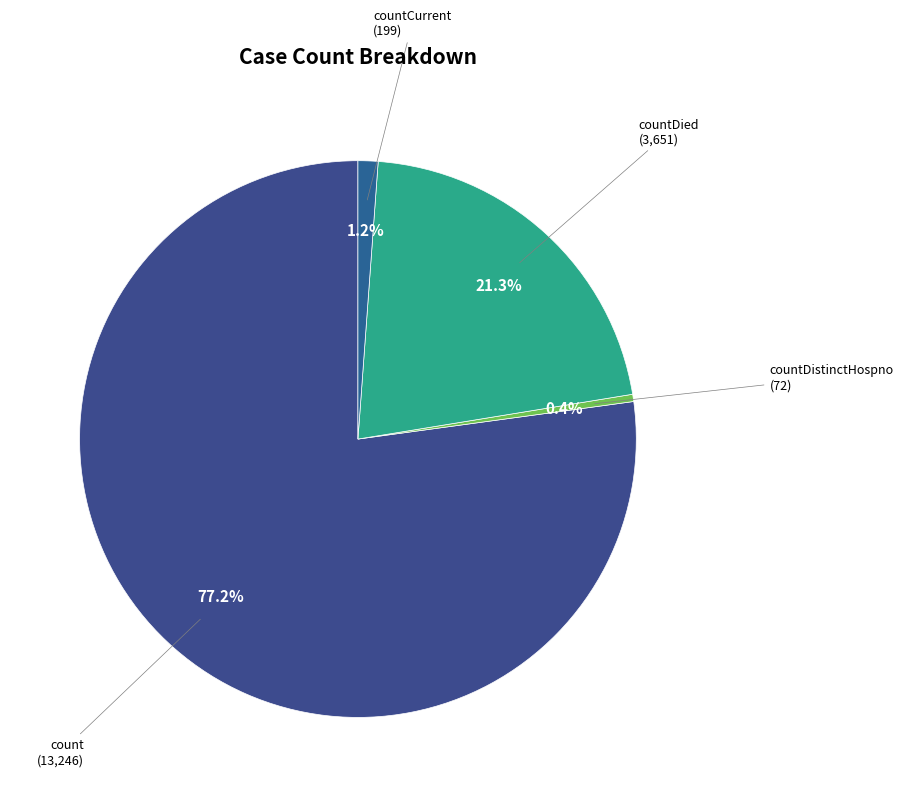

How many segments does this pie chart have?

4